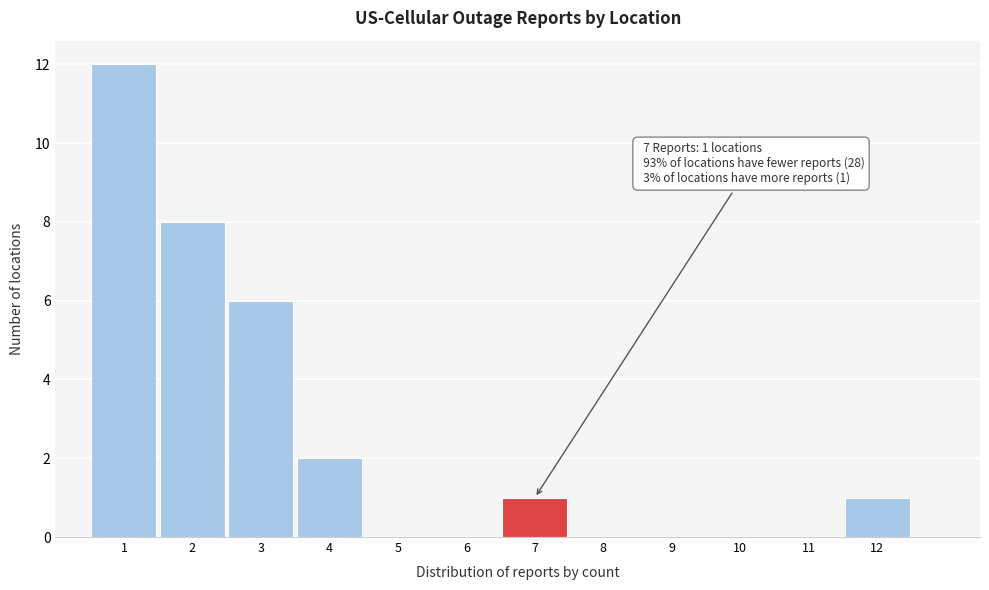

Over which range of the x-axis is the bar tallest?

0.5 to 1.5